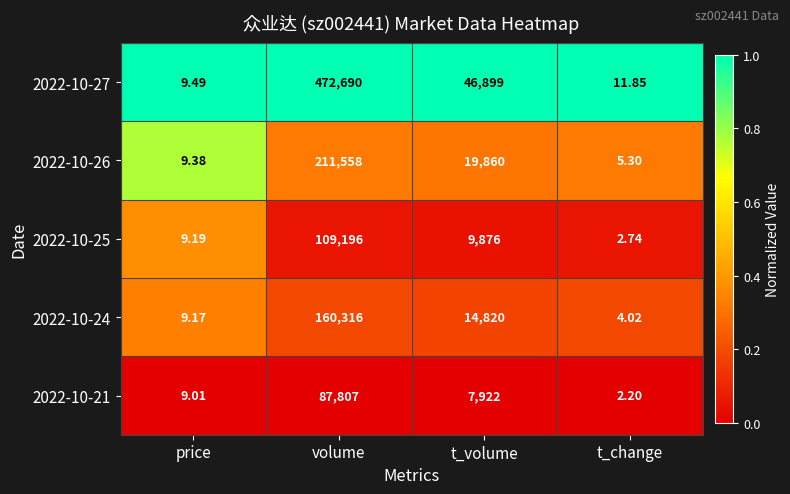

Where does the 2022-10-27 series first go above 46899?

volume